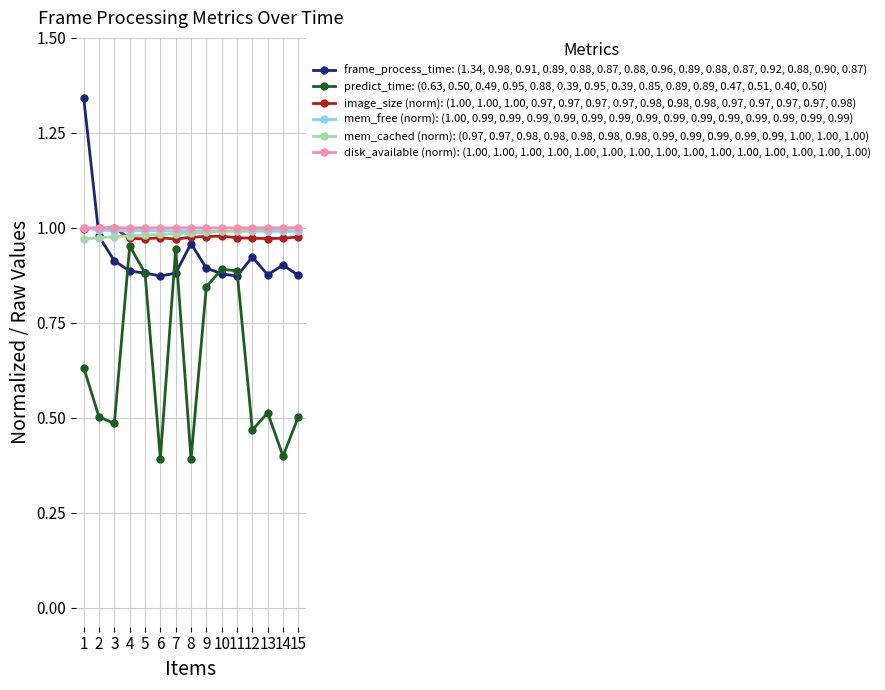

At 3, list the series in order from smallest to largest.

predict_time: (0.63, 0.50, 0.49, 0.95, 0.88, 0.39, 0.95, 0.39, 0.85, 0.89, 0.89, 0.47, 0.51, 0.40, 0.50), frame_process_time: (1.34, 0.98, 0.91, 0.89, 0.88, 0.87, 0.88, 0.96, 0.89, 0.88, 0.87, 0.92, 0.88, 0.90, 0.87), mem_cached (norm): (0.97, 0.97, 0.98, 0.98, 0.98, 0.98, 0.98, 0.99, 0.99, 0.99, 0.99, 0.99, 1.00, 1.00, 1.00), mem_free (norm): (1.00, 0.99, 0.99, 0.99, 0.99, 0.99, 0.99, 0.99, 0.99, 0.99, 0.99, 0.99, 0.99, 0.99, 0.99), disk_available (norm): (1.00, 1.00, 1.00, 1.00, 1.00, 1.00, 1.00, 1.00, 1.00, 1.00, 1.00, 1.00, 1.00, 1.00, 1.00), image_size (norm): (1.00, 1.00, 1.00, 0.97, 0.97, 0.97, 0.97, 0.98, 0.98, 0.98, 0.97, 0.97, 0.97, 0.97, 0.98)